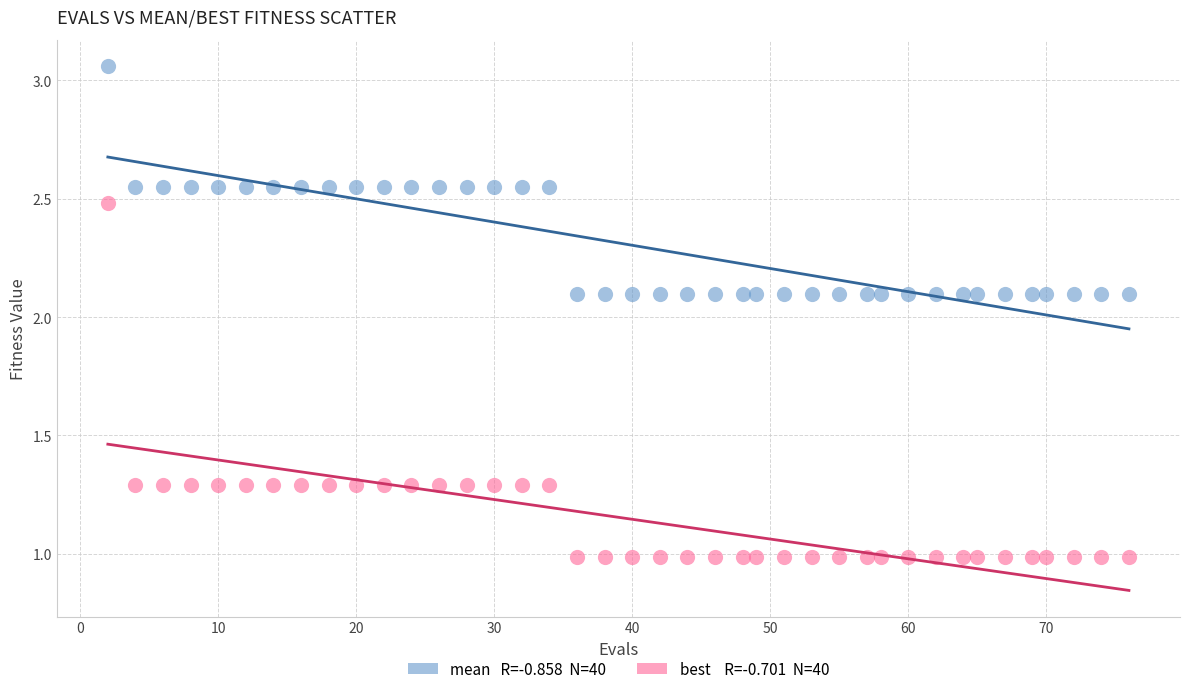

Across all data points, what is the range of X values (max minus min)?

74.0